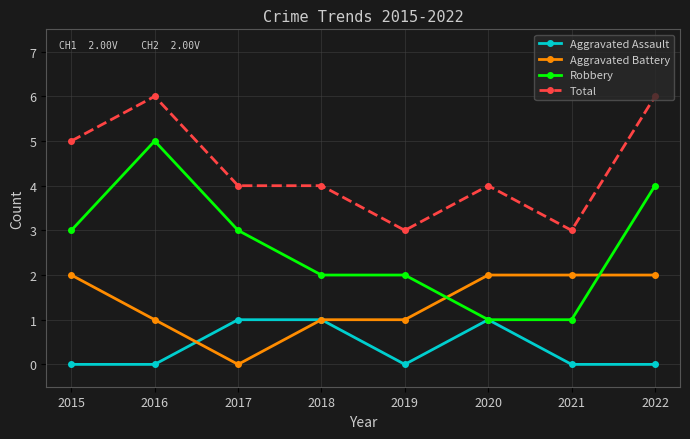

True or false: Aggravated Battery has a value of 1 at 2021.

False